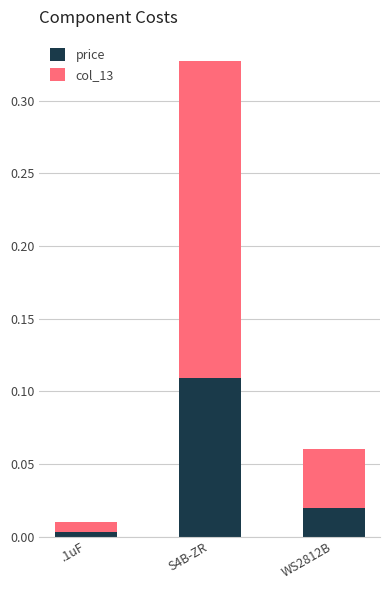

Which category has the highest value in the price series?

S4B-ZR